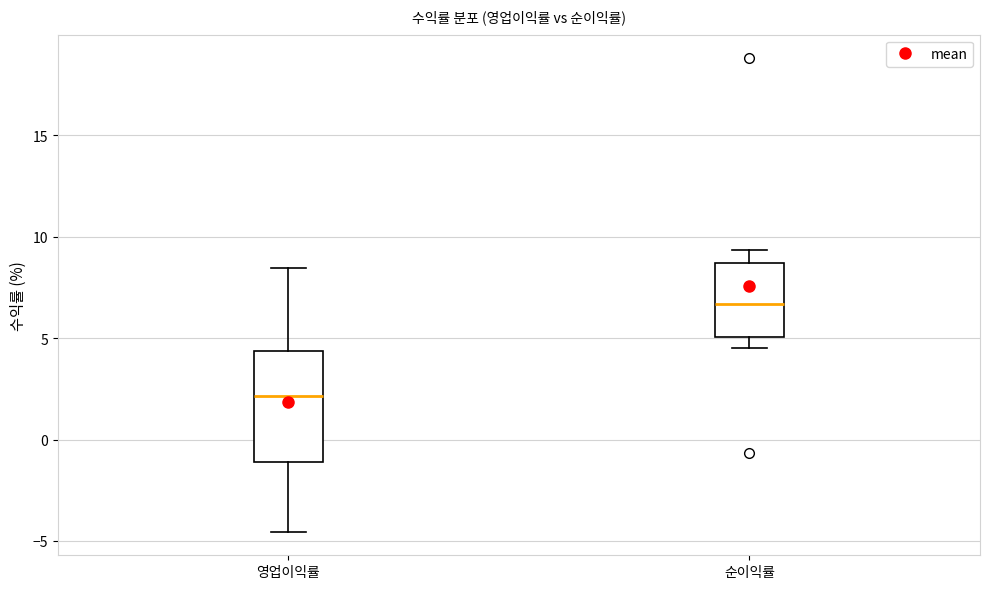

Which box's median line is the lowest?

영업이익률